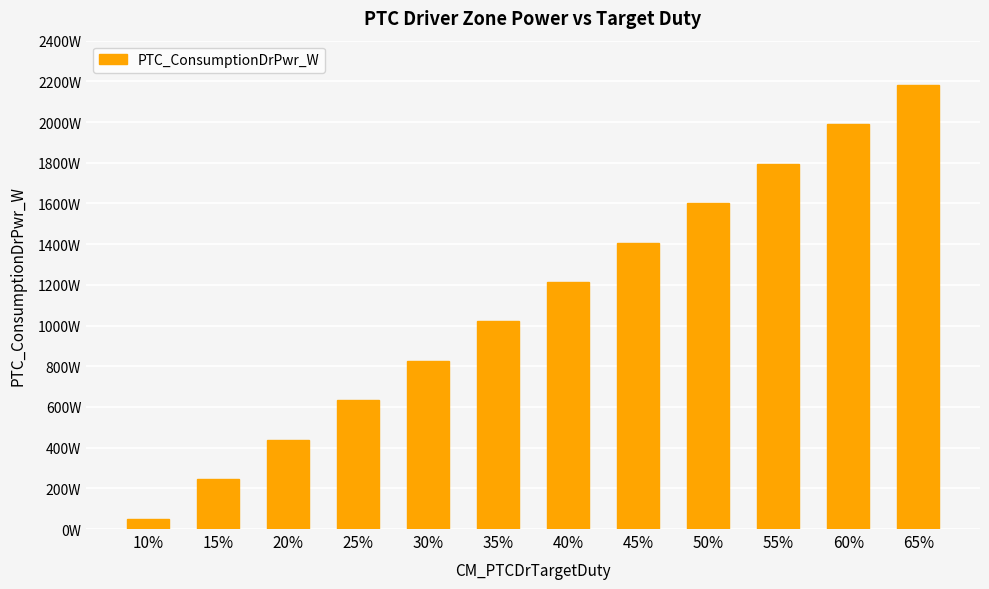

What is the value of the 6th bar from the left?

1020